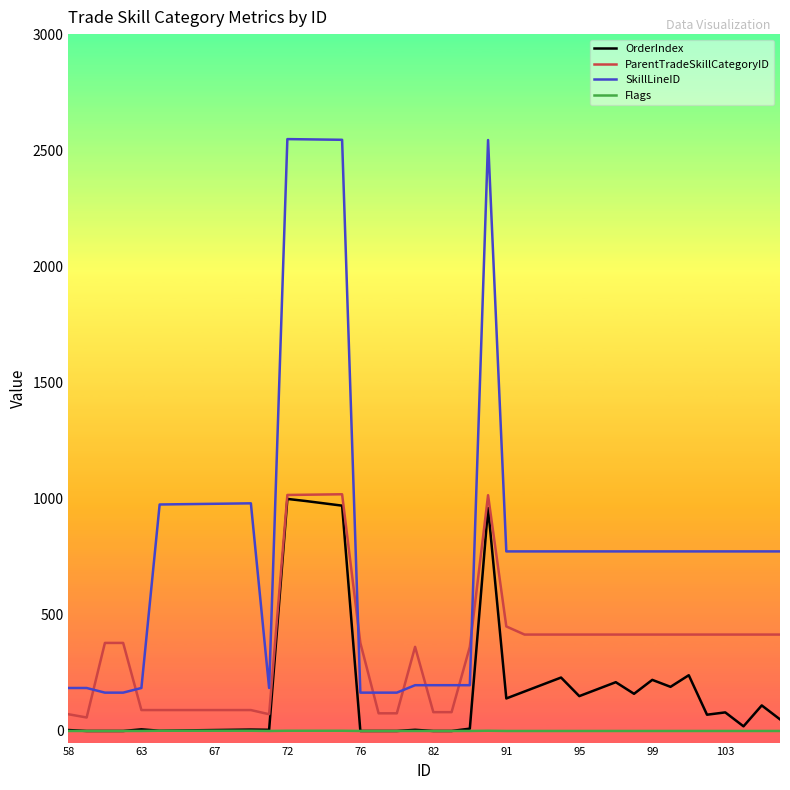

Which series has the widest spread of values?

SkillLineID